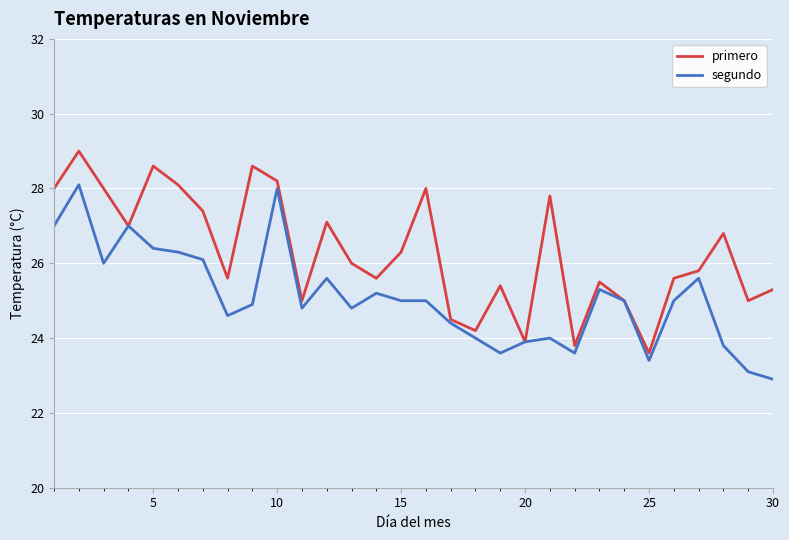

How many values in the primero series are below 26?

15